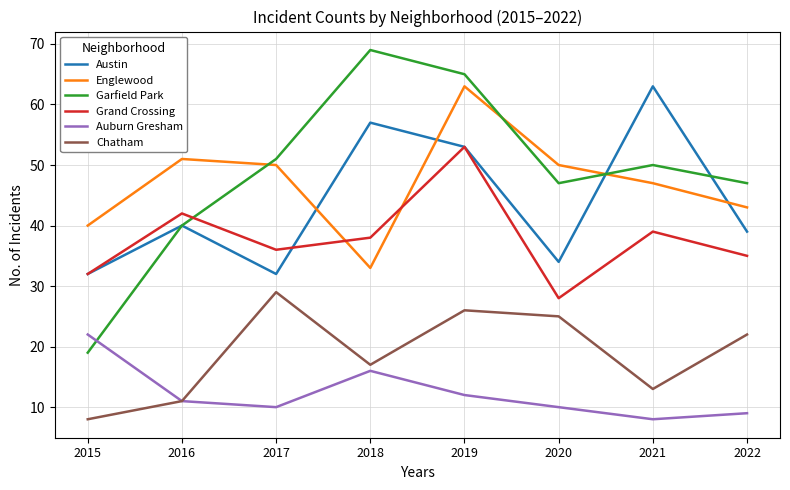

What is the average value of the Grand Crossing series?

38